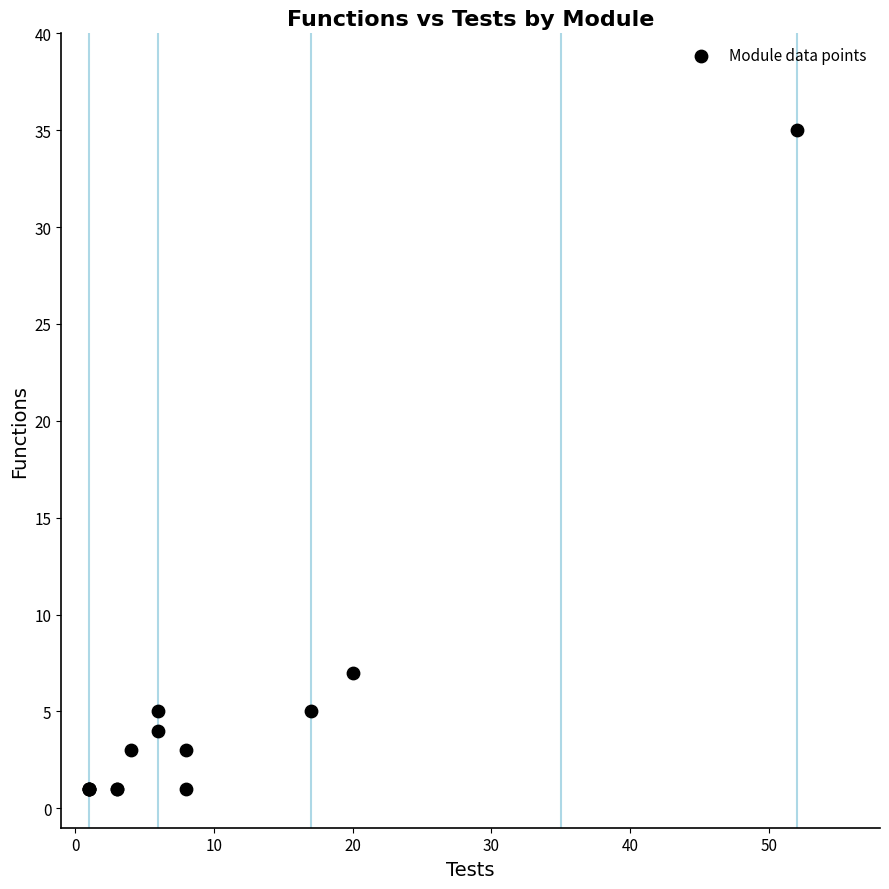

What Y value in the scatter plot is closest to 18?

7